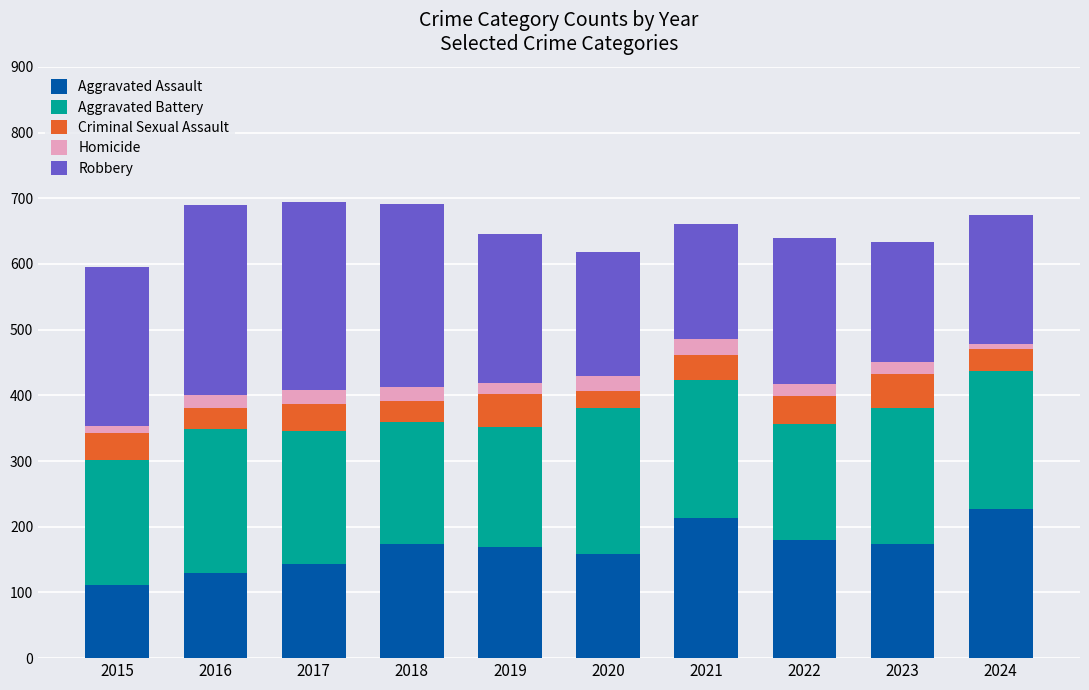

What is the highest value of the Aggravated Assault series?

227